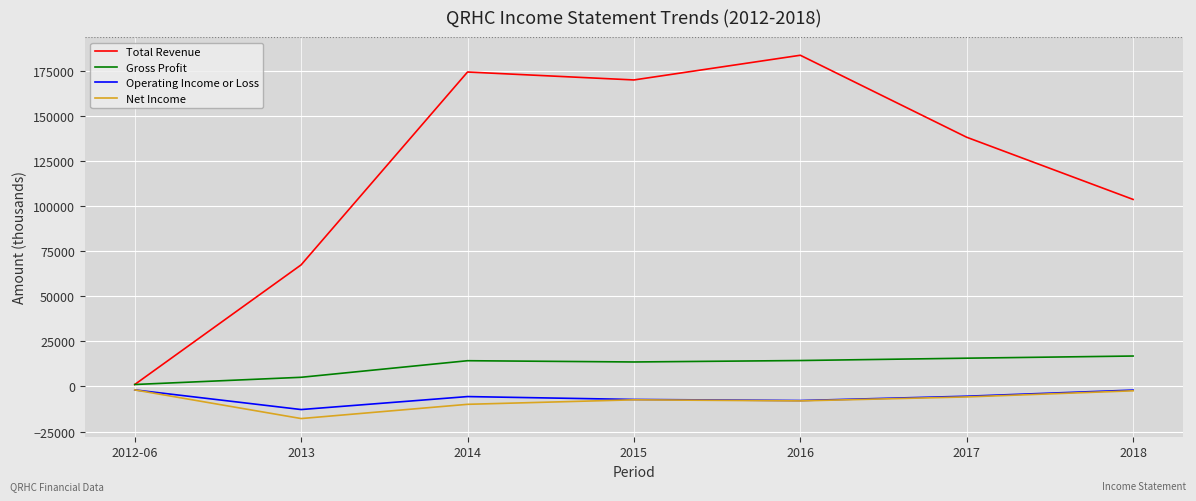

What are all the series names shown in the legend?

Total Revenue, Gross Profit, Operating Income or Loss, Net Income